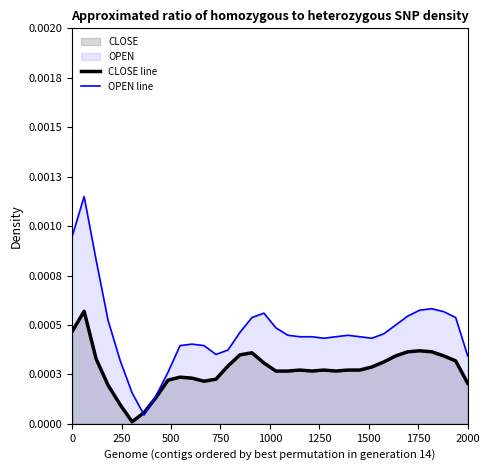

Does the chart display data point markers on the line(s)?

No